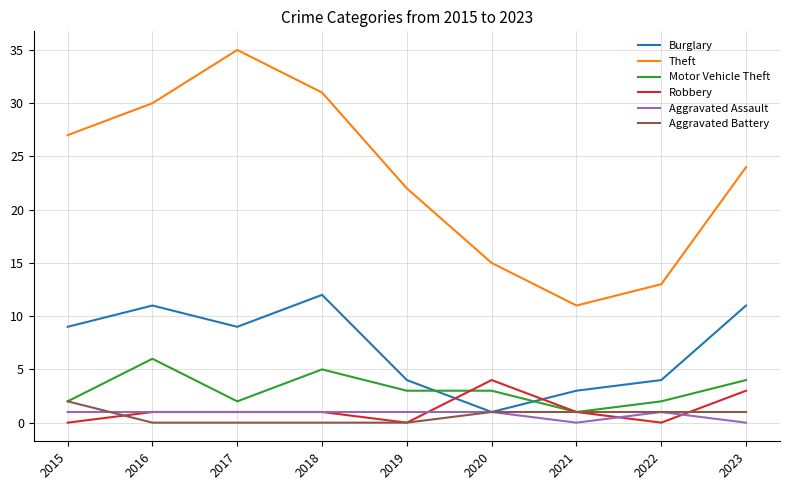

At which label does Aggravated Battery first exceed 1?

2015